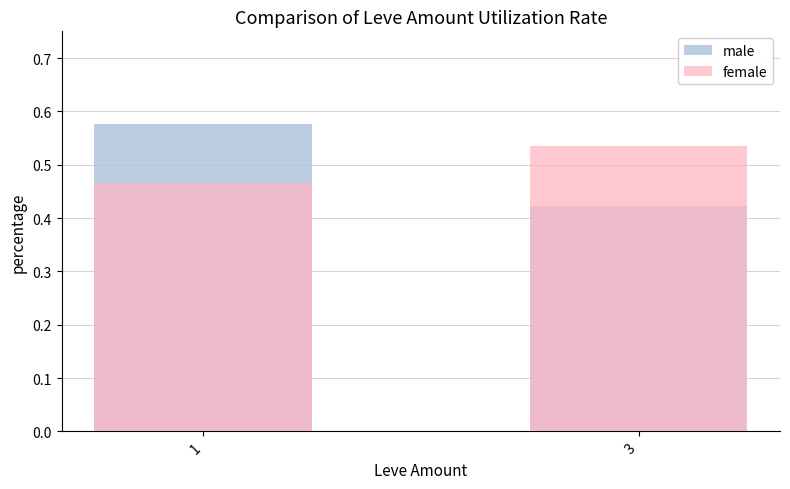

The value of male at 1 is 0.6. True or false?

True